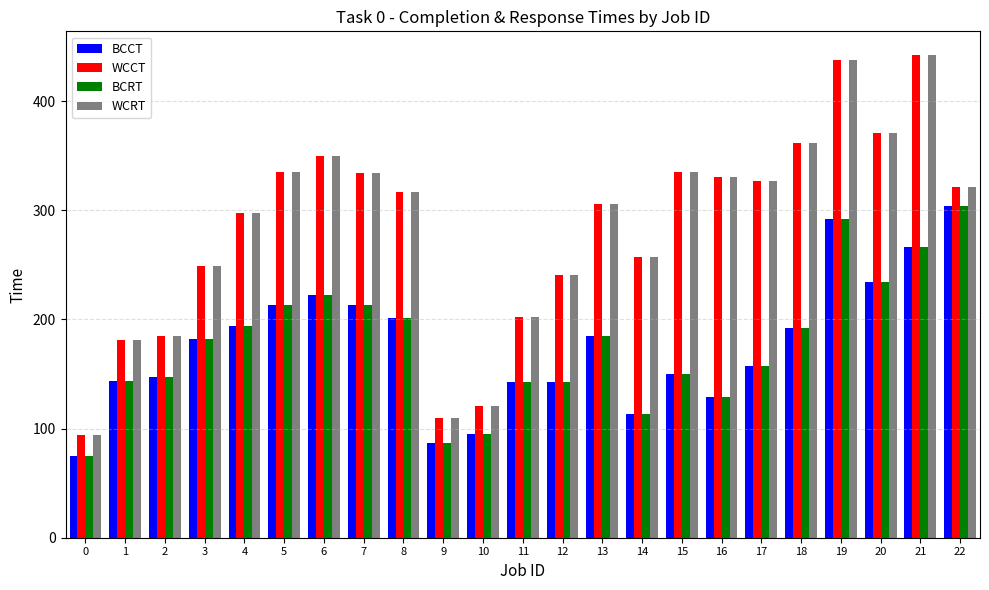

What is the difference between the highest and lowest values at 5?

122